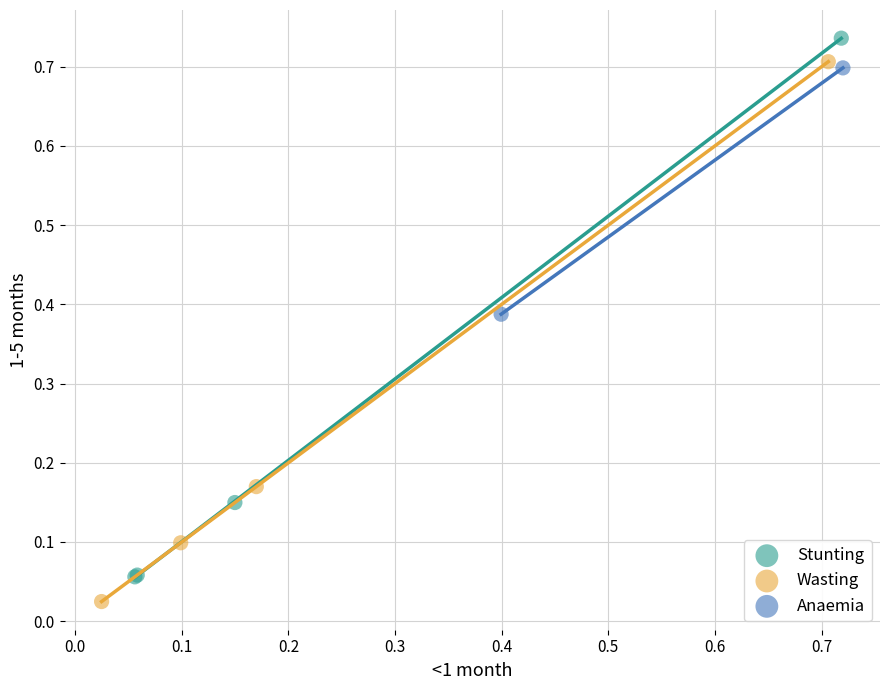

Which series reaches the minimum Y coordinate?

Wasting